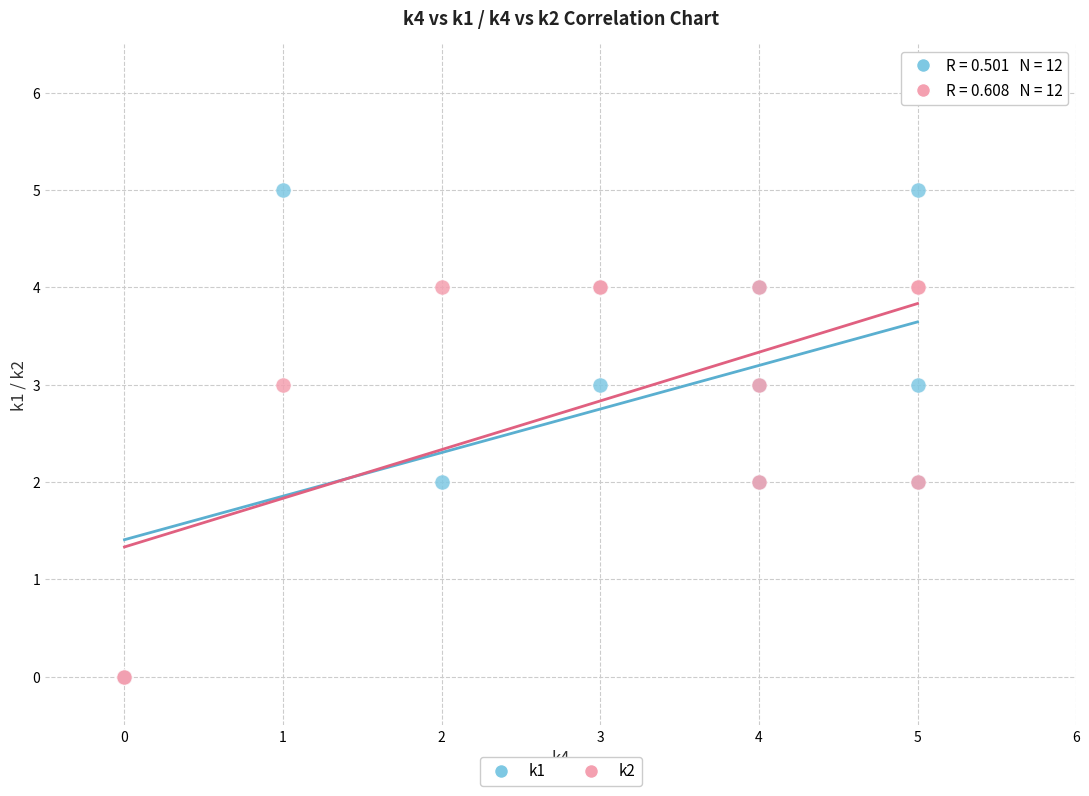

Which series has the widest spread of Y values?

k1